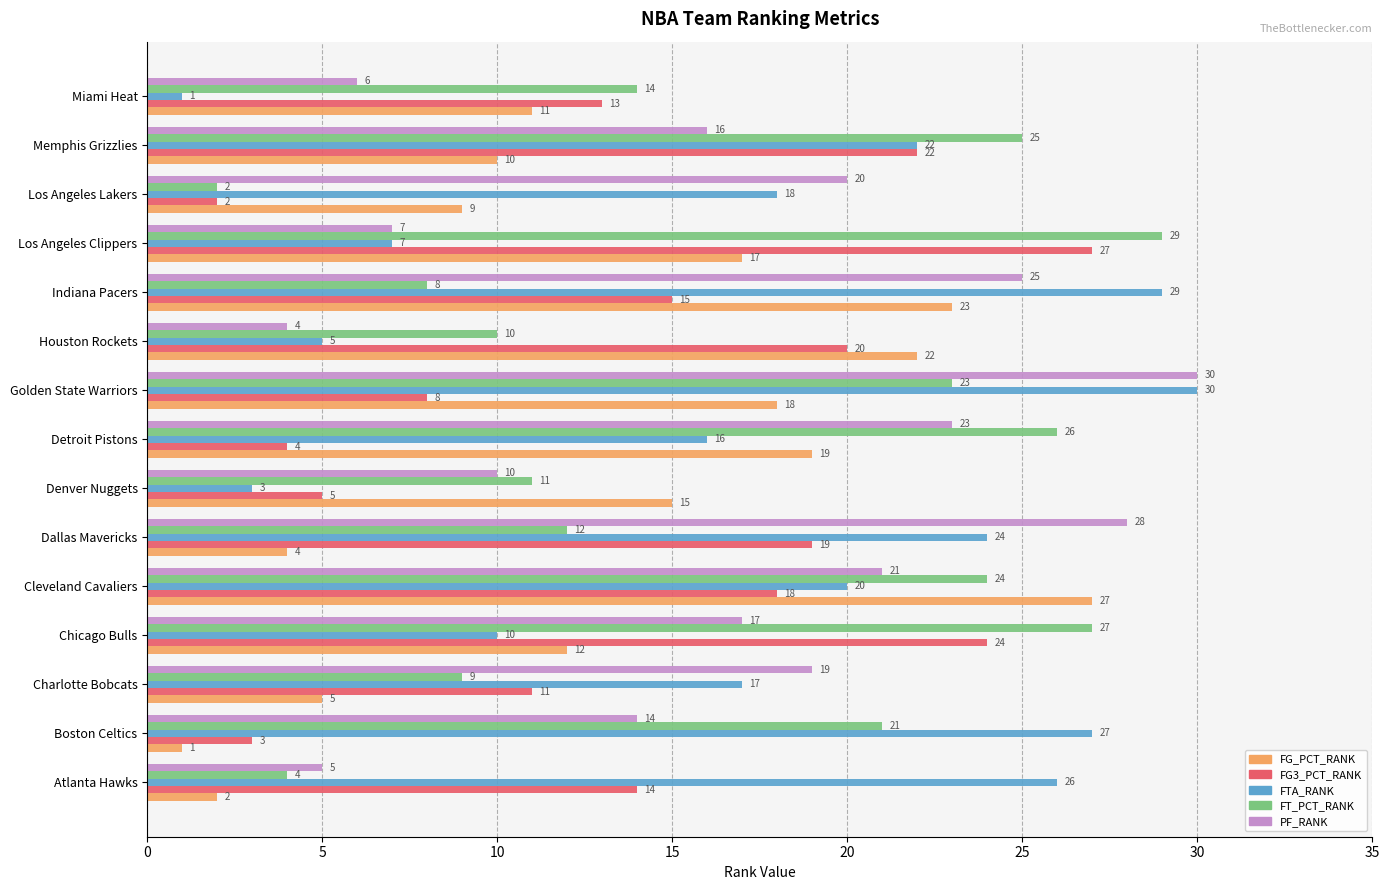

Where is FG_PCT_RANK nearest to the value 14?

Denver Nuggets